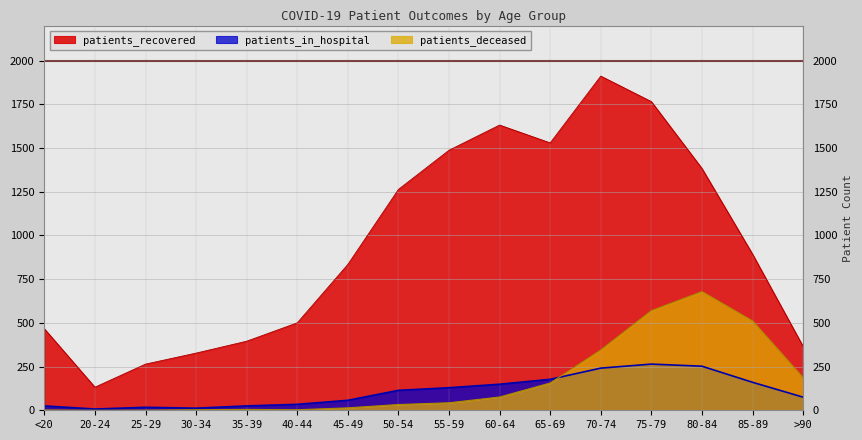

Reading left to right, extract all data points from this chart.

patients_recovered: <20=466	20-24=132	25-29=264	30-34=327	35-39=395	40-44=500	45-49=834	50-54=1263	55-59=1487	60-64=1631	65-69=1529	70-74=1911	75-79=1765	80-84=1383	85-89=893	>90=365
patients_in_hospital: <20=25	20-24=7	25-29=17	30-34=12	35-39=25	40-44=34	45-49=57	50-54=114	55-59=129	60-64=149	65-69=177	70-74=241	75-79=264	80-84=252	85-89=160	>90=75
patients_deceased: <20=2	20-24=0	25-29=1	30-34=3	35-39=5	40-44=3	45-49=14	50-54=33	55-59=43	60-64=76	65-69=156	70-74=345	75-79=570	80-84=679	85-89=511	>90=186